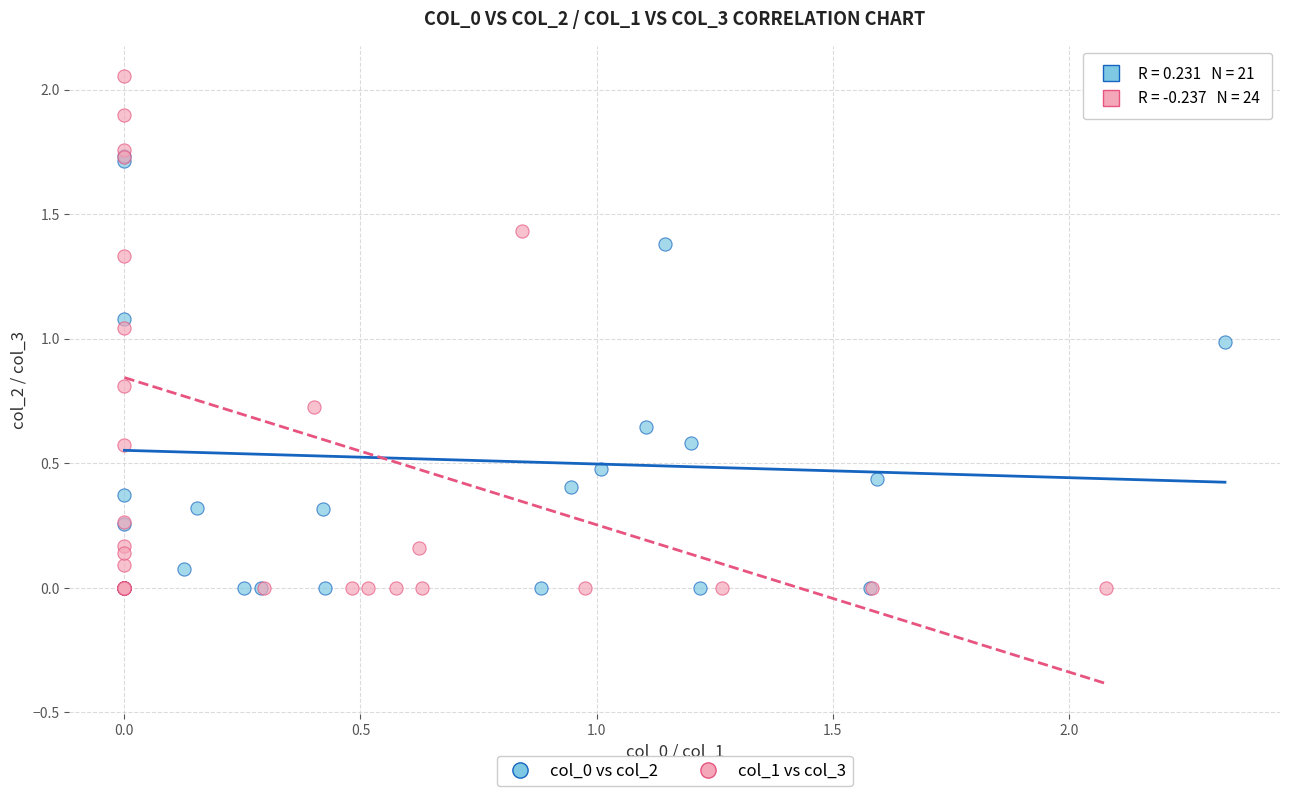

Which series reaches the maximum Y coordinate?

col_1 vs col_3